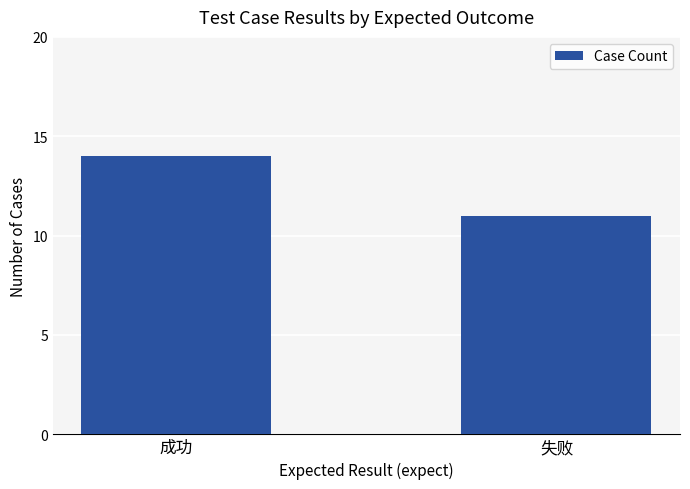

List the labels in order of value, smallest first.

失败, 成功